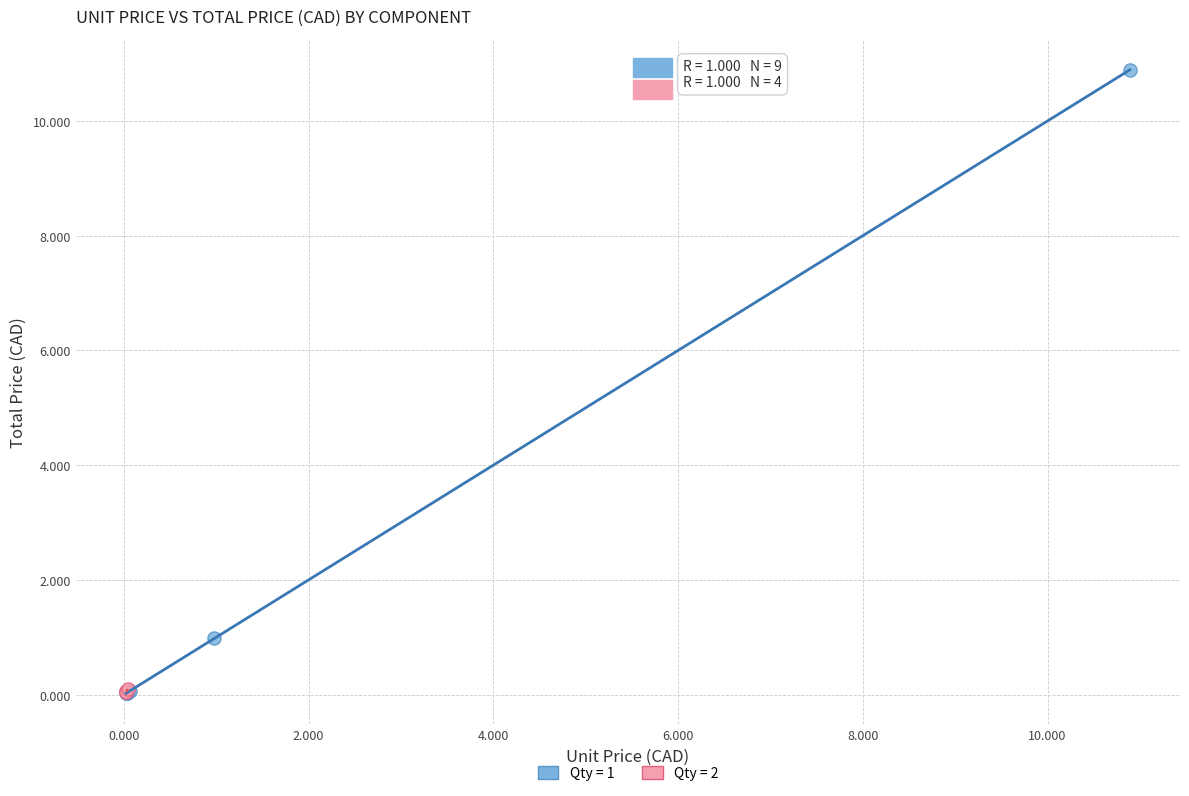

Which series contains the highest Y value?

Qty = 1